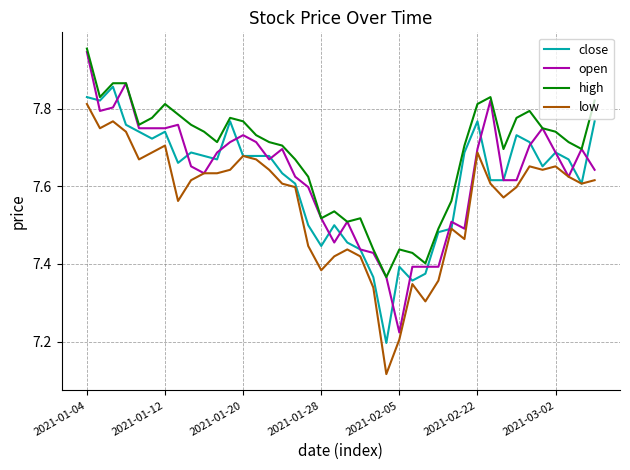

Which series has the largest total across all categories?

high